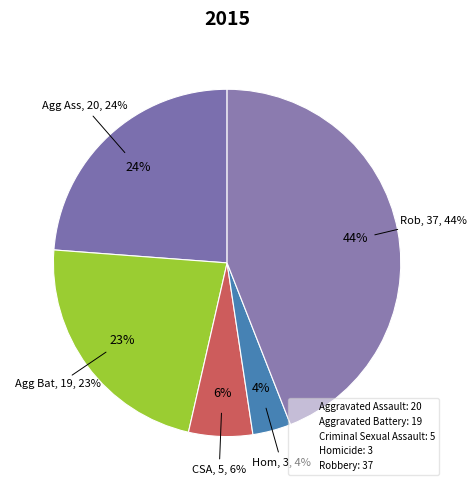

How many slices are in this pie chart?

5